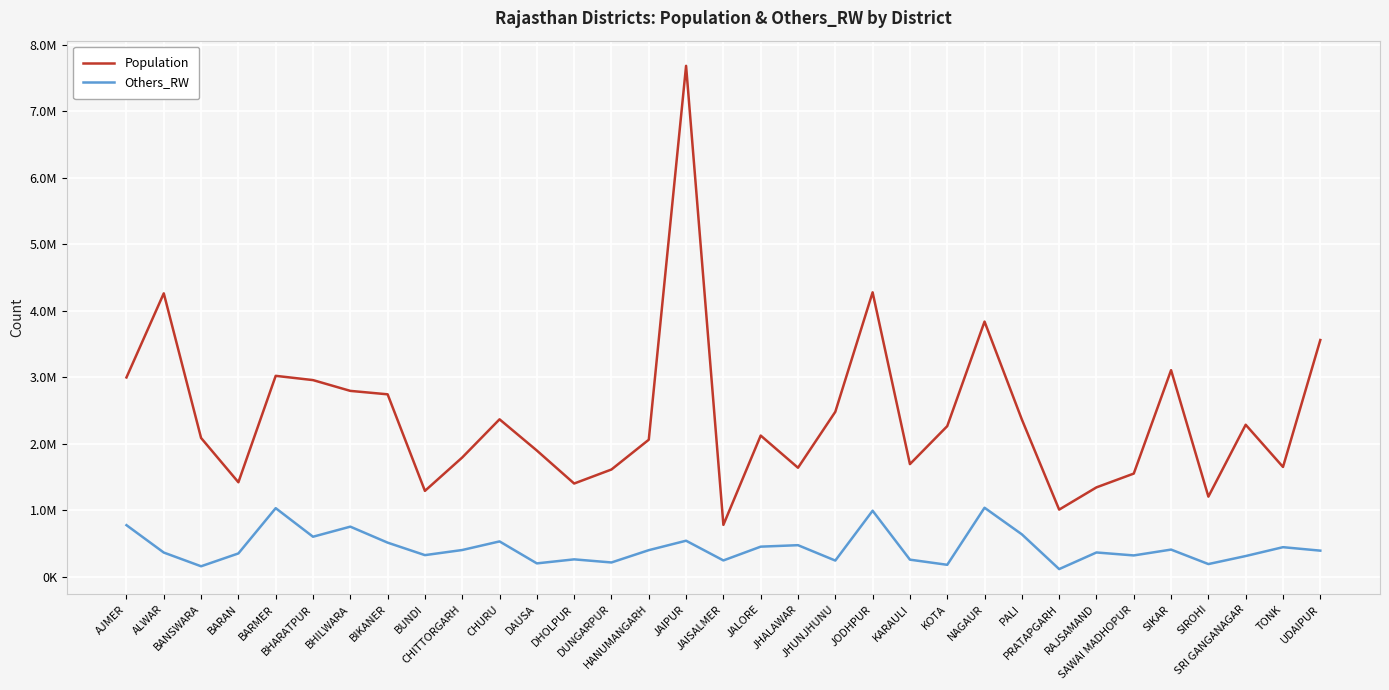

What is the maximum value shown in the chart?

7685041